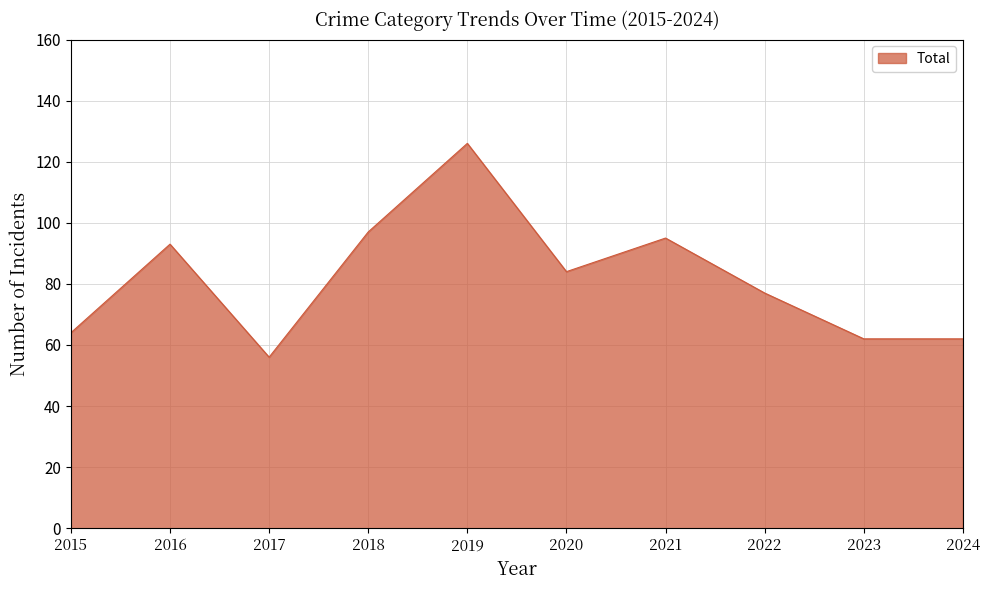

Which has a higher value, 2020 or 2017?

2020